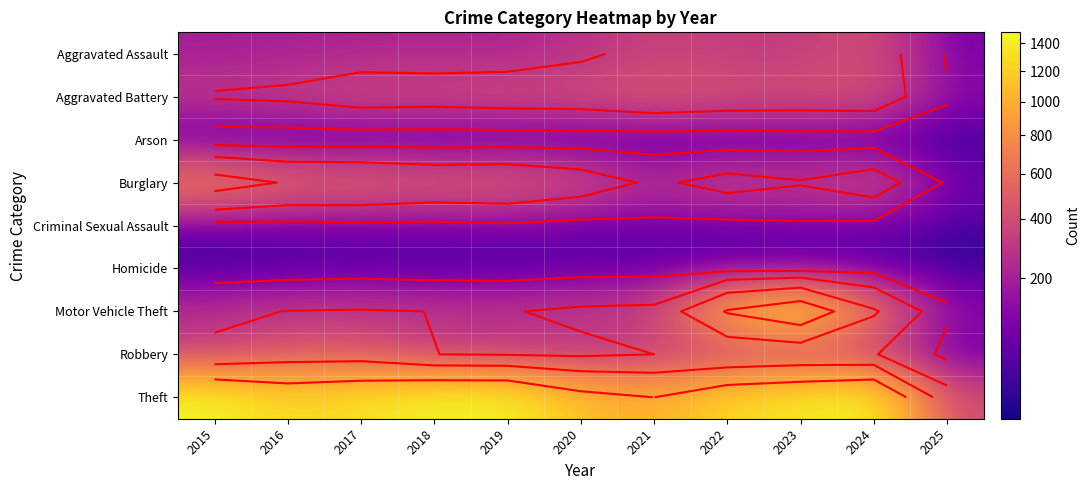

Where is Aggravated Battery nearest to the value 300?

2015